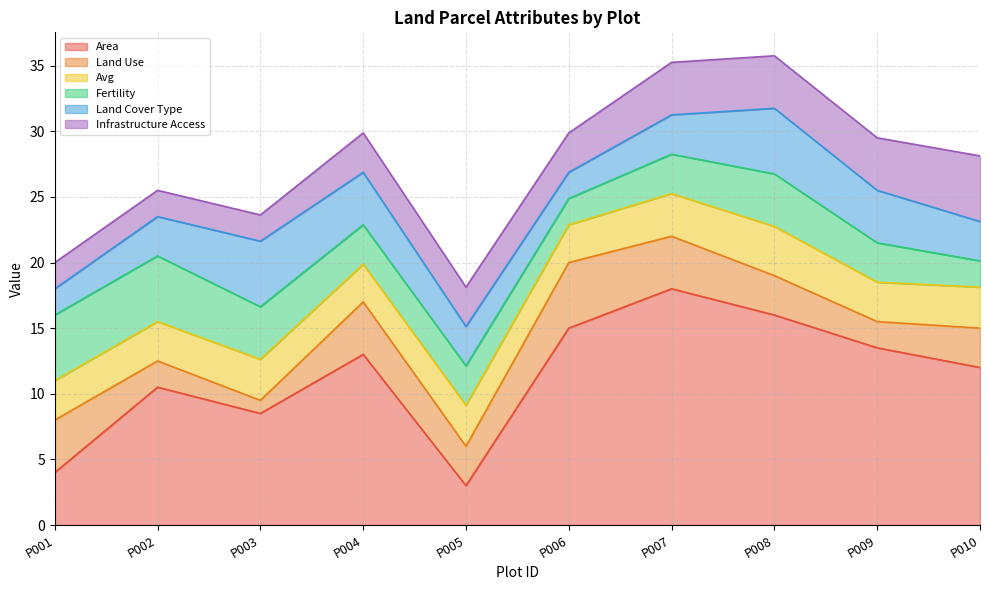

How many Avg values are between 3 and 4?

8